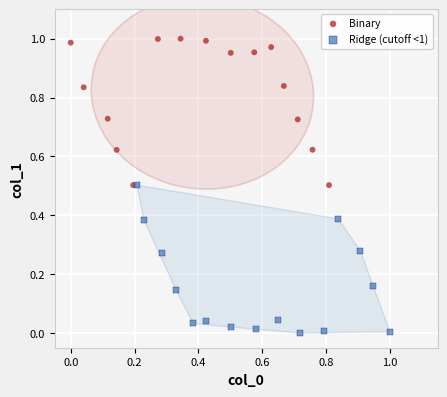

Which series reaches the maximum Y coordinate?

Binary